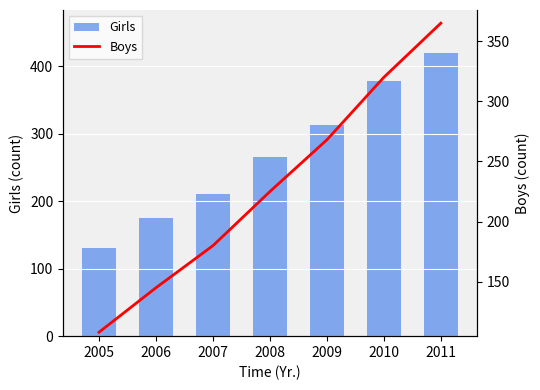

Is the value of Boys at 2011 greater than the value of Girls at 2006?

Yes